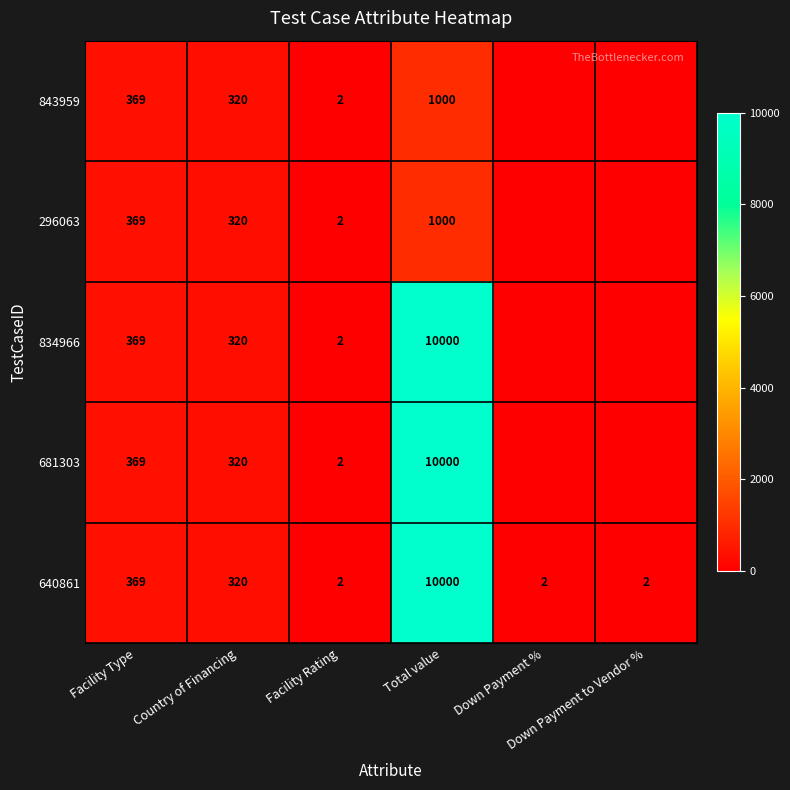

Which series changed the most between Total value and Down Payment %?

834966